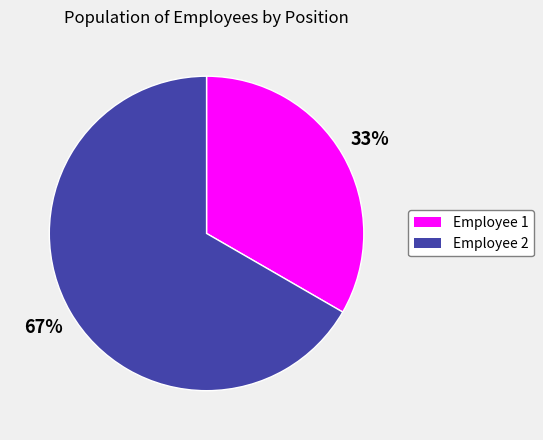

Does any single category account for the majority?

Yes